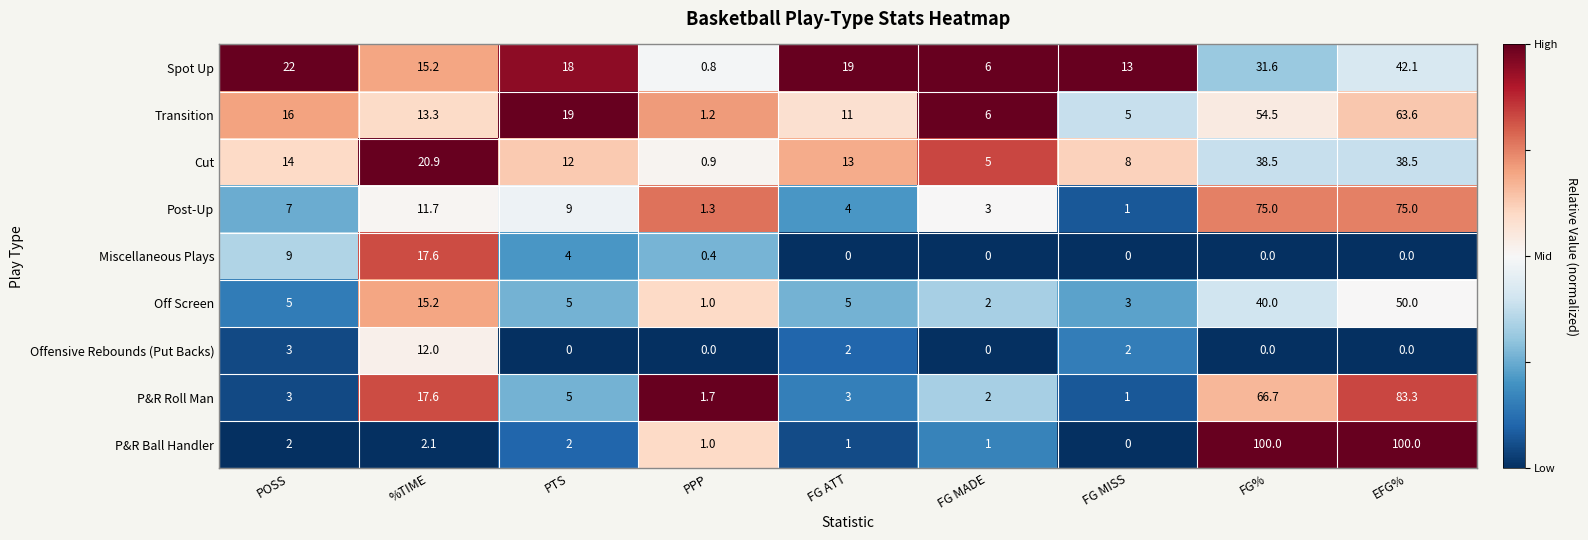

What is the sum of the Spot Up values at PTS and FG MISS?

31.0